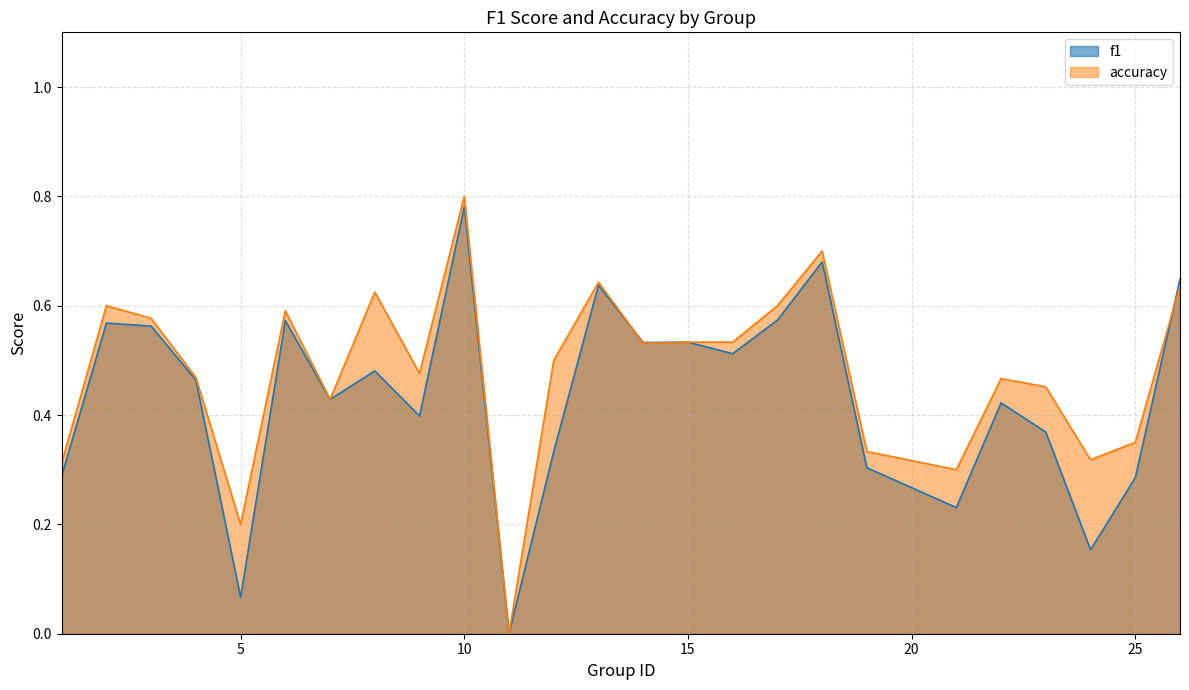

Does the chart have visible grid lines?

Yes